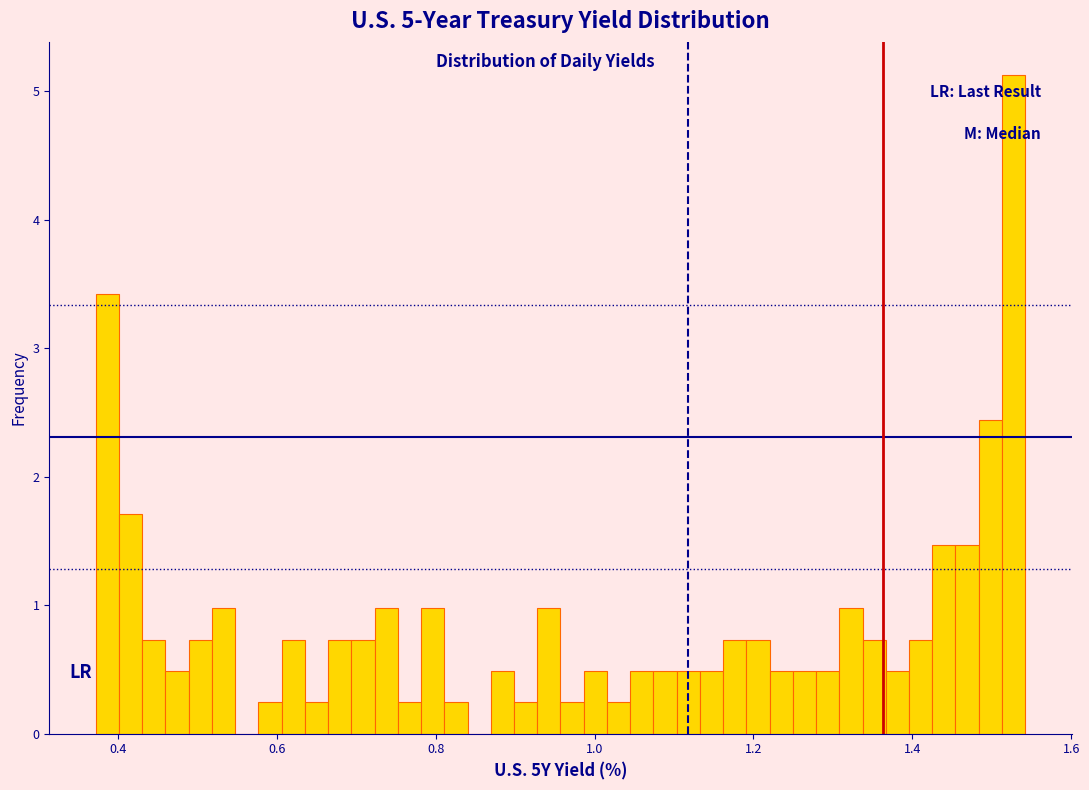

Read against the x-axis, roughly where is the centre of the tallest bar?

1.52